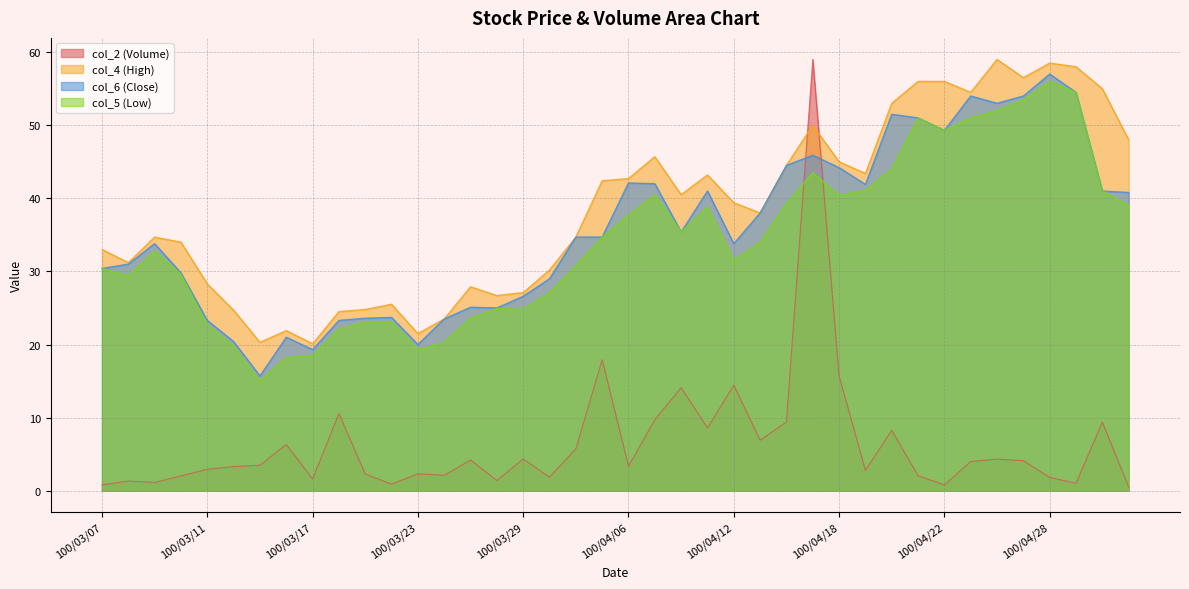

How many data points in col_2 (Volume) are less than 3?

18